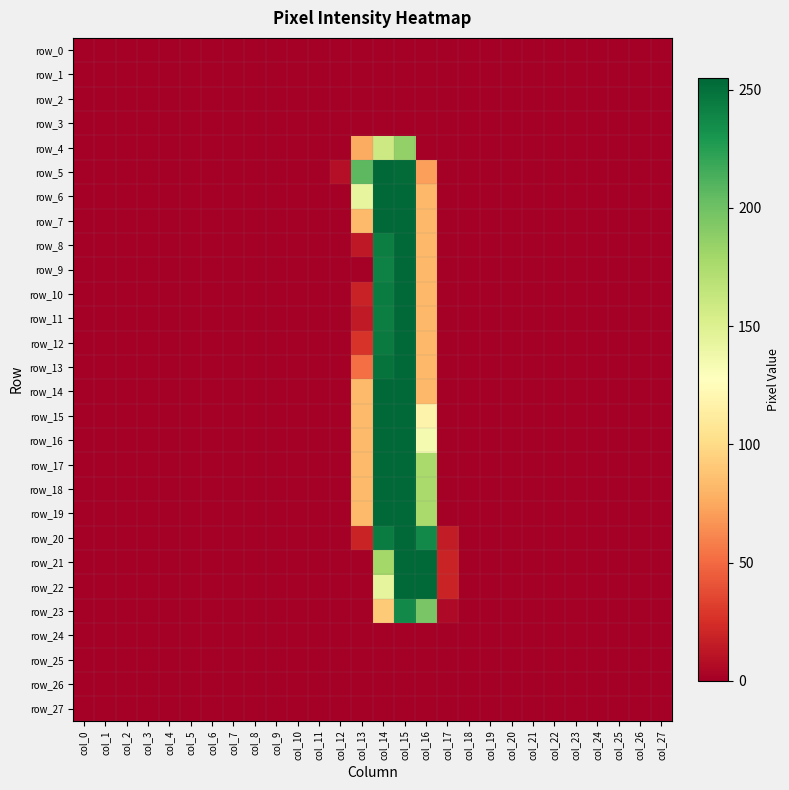

Which series changed the most between col_6 and col_14?

row_5